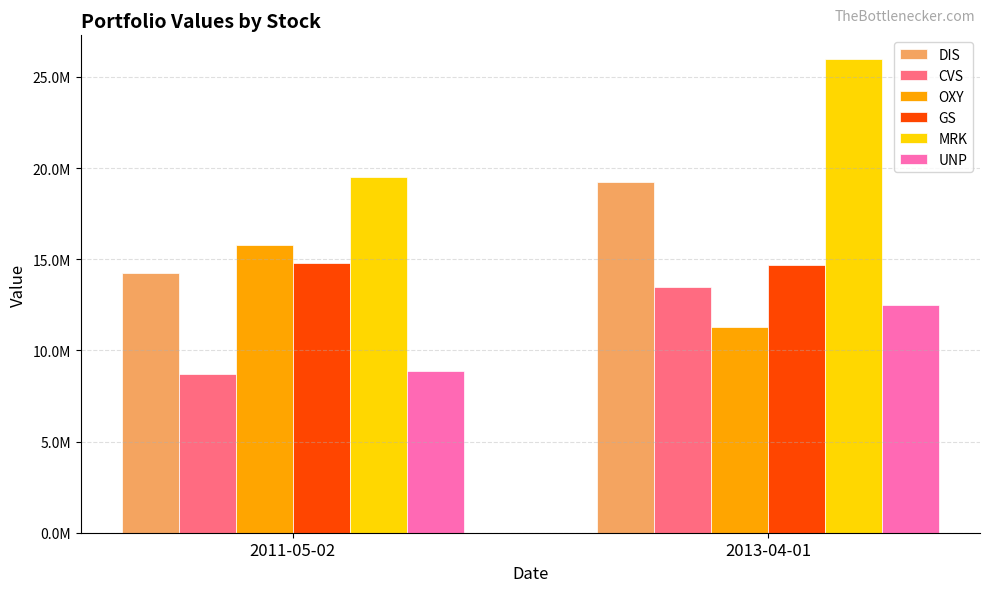

Is the value of MRK at 2013-04-01 greater than the value of CVS at 2011-05-02?

Yes